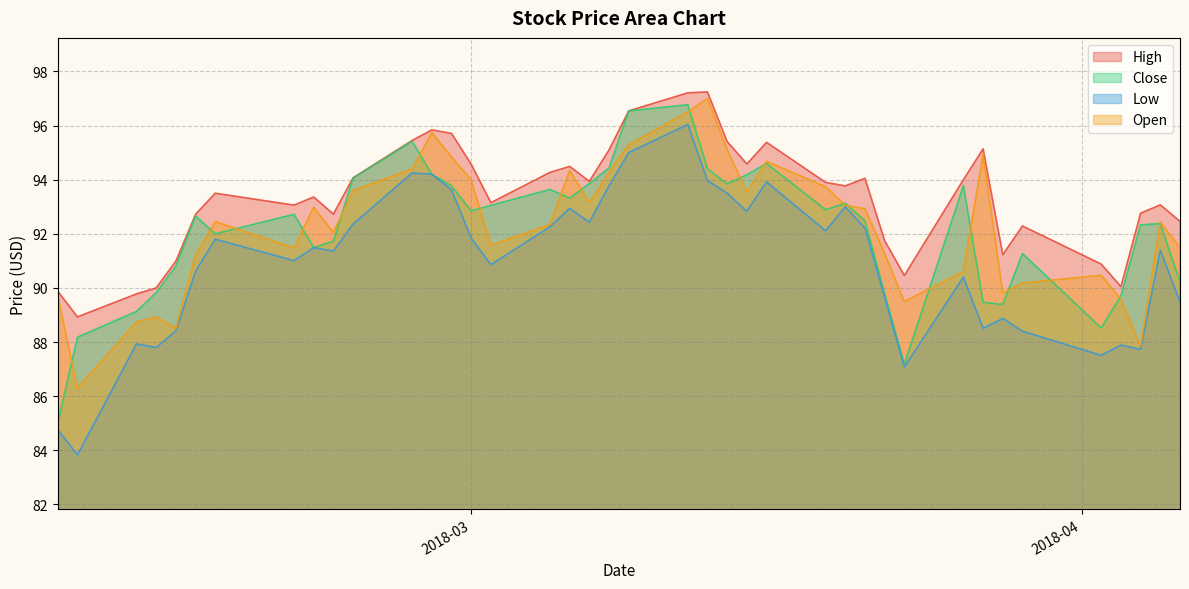

What is the smallest value displayed?

83.8